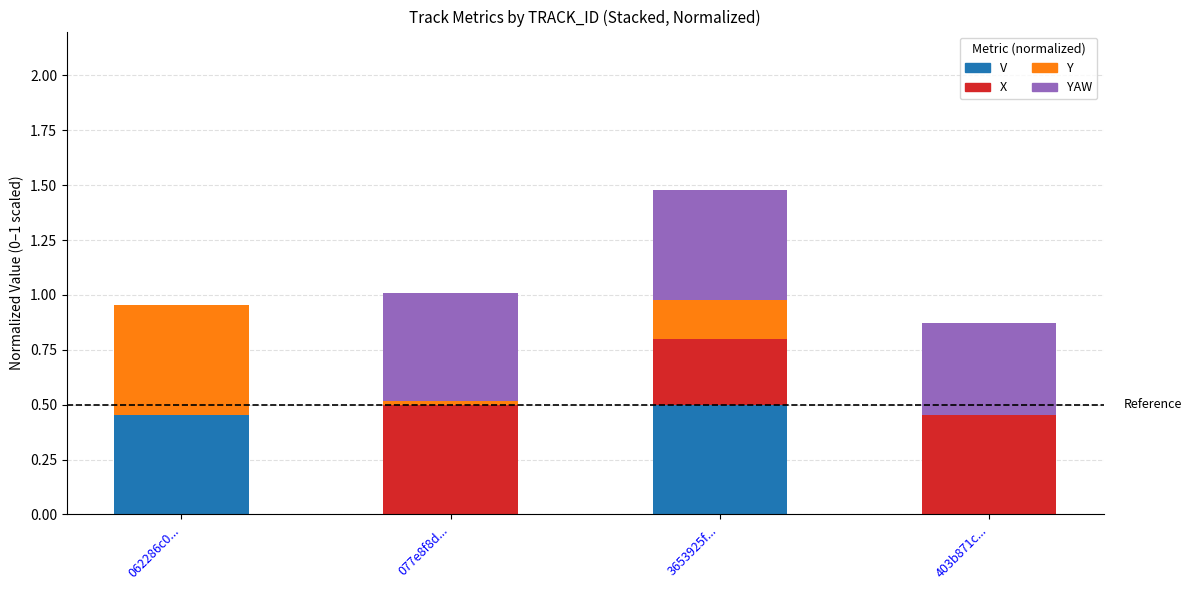

The value of V at 062286c0... is 0.8. True or false?

False